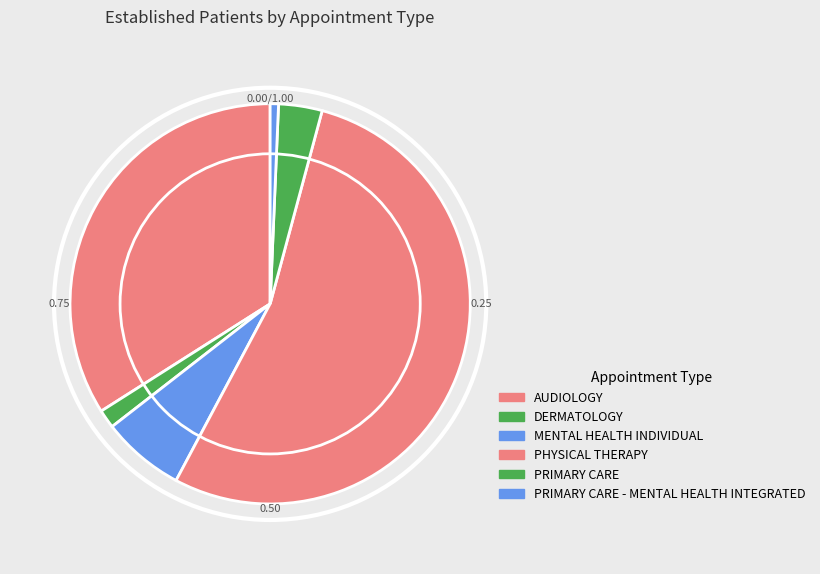

How many segments does this pie chart have?

6